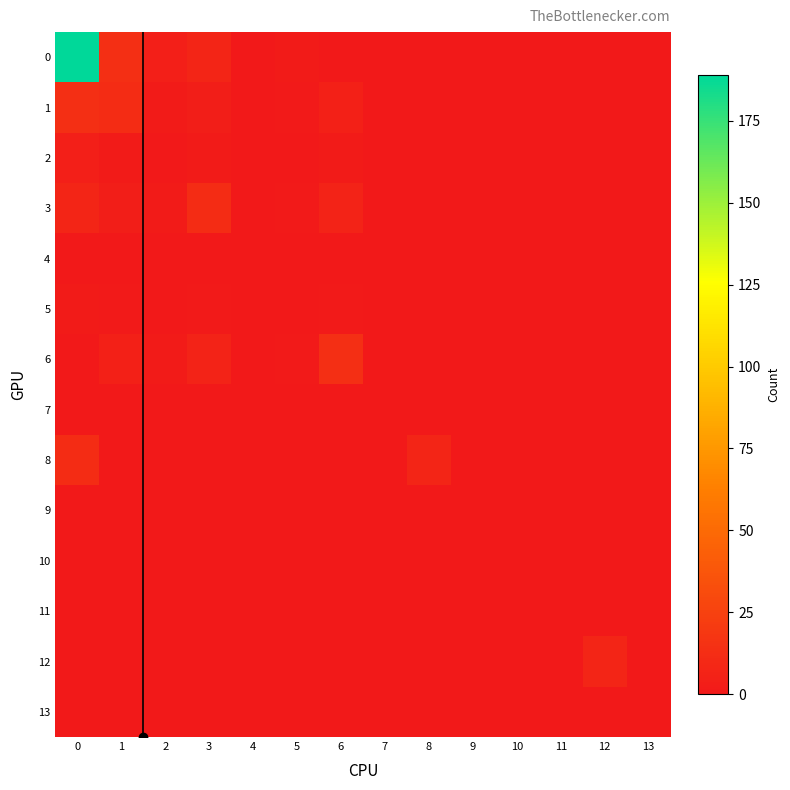

Reading left to right, list all the values displayed in this chart.

0: 0=189	1=14	2=4	3=8	4=0	5=2	6=0	7=0	8=0	9=0	10=0	11=0	12=0	13=0
1: 0=14	1=12	2=2	3=3	4=0	5=1	6=5	7=0	8=0	9=0	10=0	11=0	12=0	13=0
2: 0=4	1=2	2=0	3=2	4=0	5=0	6=2	7=0	8=0	9=0	10=0	11=0	12=0	13=0
3: 0=8	1=3	2=2	3=12	4=0	5=1	6=6	7=0	8=0	9=0	10=0	11=0	12=0	13=0
4: 0=0	1=0	2=0	3=0	4=0	5=0	6=0	7=0	8=0	9=0	10=0	11=0	12=0	13=0
5: 0=2	1=1	2=0	3=1	4=0	5=0	6=1	7=0	8=0	9=0	10=0	11=0	12=0	13=0
6: 0=0	1=5	2=2	3=6	4=0	5=1	6=14	7=0	8=0	9=0	10=0	11=0	12=0	13=0
7: 0=0	1=0	2=0	3=0	4=0	5=0	6=0	7=0	8=0	9=0	10=0	11=0	12=0	13=0
8: 0=12	1=0	2=0	3=0	4=0	5=0	6=0	7=0	8=8	9=0	10=0	11=0	12=0	13=0
9: 0=0	1=0	2=0	3=0	4=0	5=0	6=0	7=0	8=0	9=0	10=0	11=0	12=0	13=0
10: 0=0	1=0	2=0	3=0	4=0	5=0	6=0	7=0	8=0	9=0	10=0	11=0	12=0	13=0
11: 0=0	1=0	2=0	3=0	4=0	5=0	6=0	7=0	8=0	9=0	10=0	11=0	12=0	13=0
12: 0=0	1=0	2=0	3=0	4=0	5=0	6=0	7=0	8=0	9=0	10=0	11=0	12=8	13=0
13: 0=0	1=0	2=0	3=0	4=0	5=0	6=0	7=0	8=0	9=0	10=0	11=0	12=0	13=0